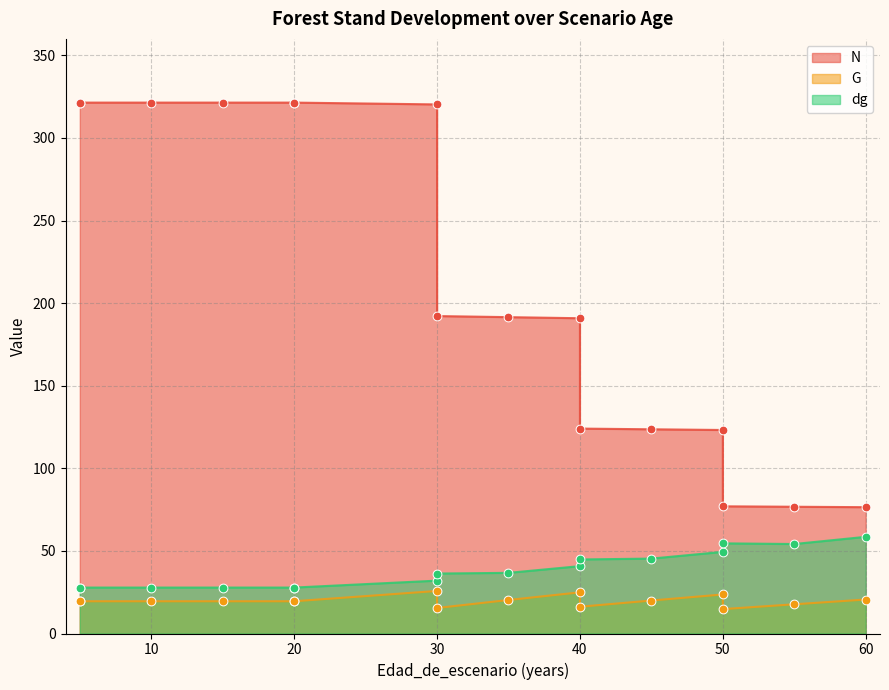

What is the total value across all series at 20?

368.8